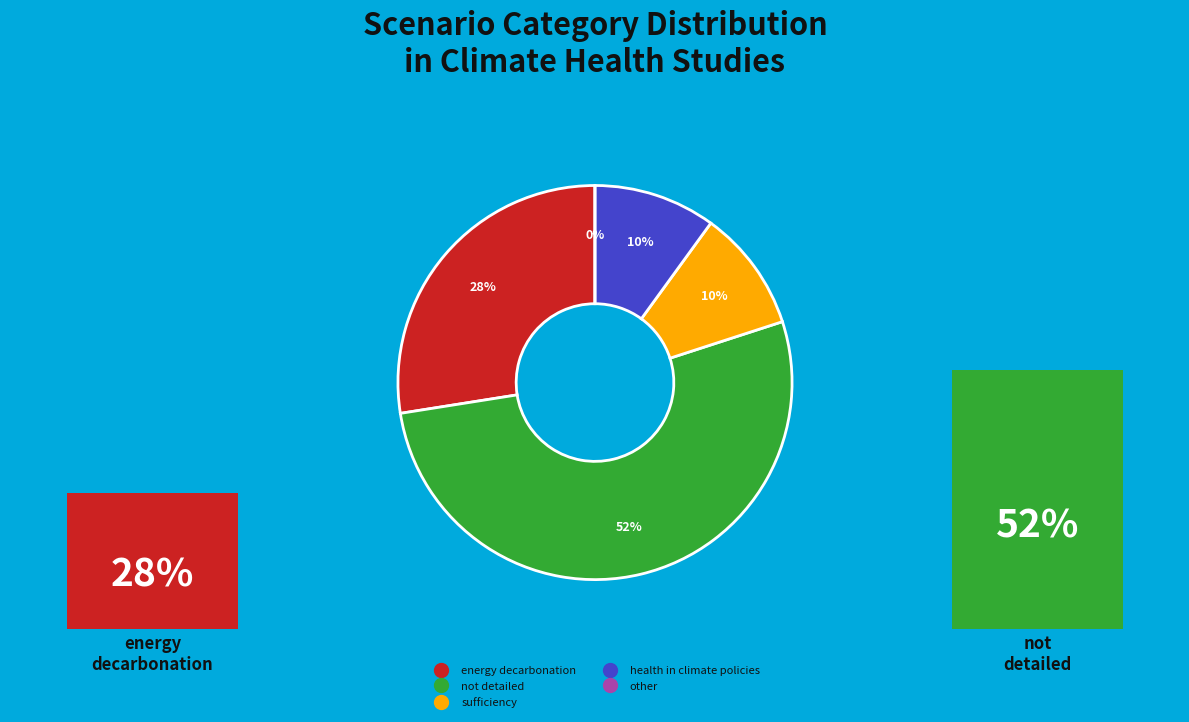

Which slice is the smallest?

other